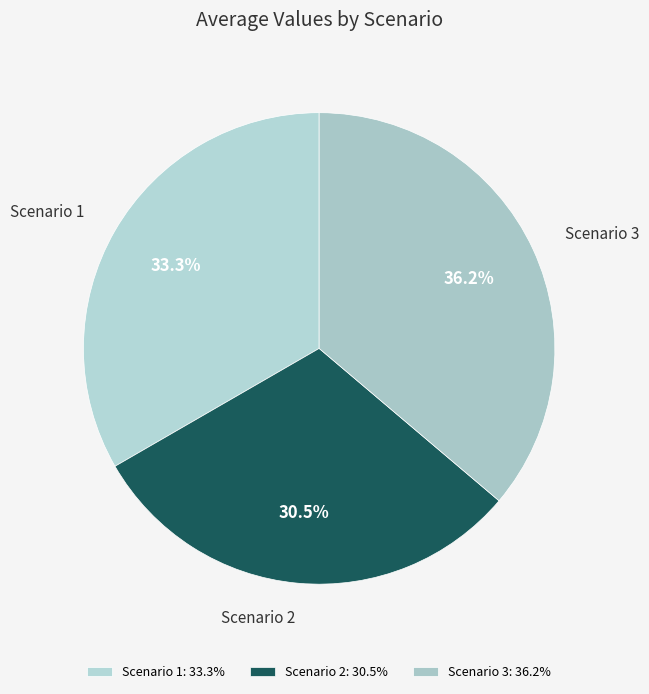

Combined, do Scenario 2 and Scenario 1 account for over 50%?

Yes